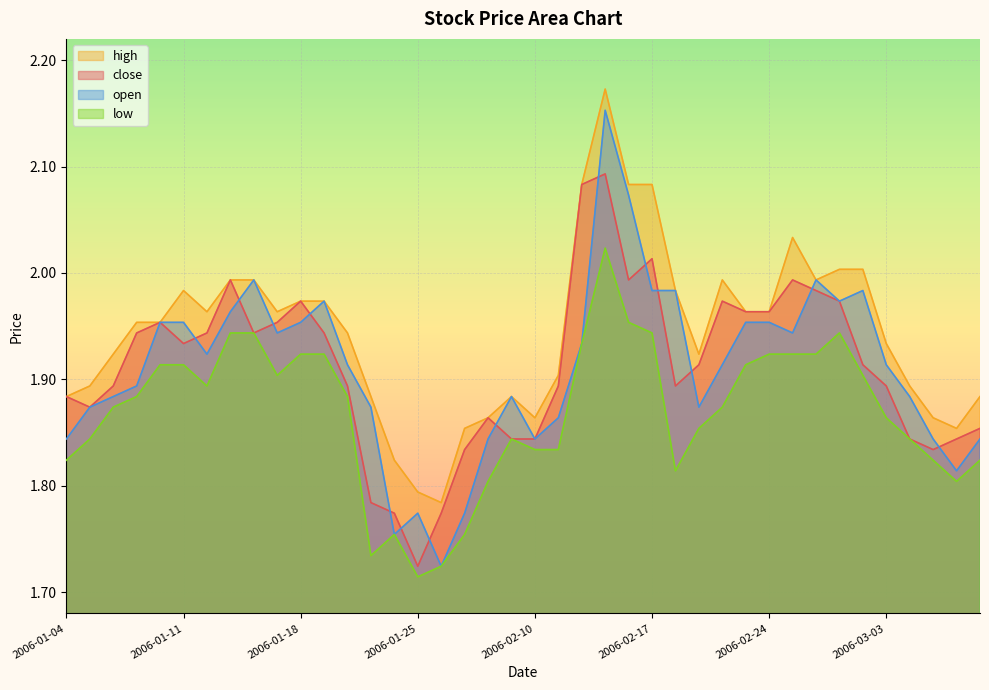

At 2006-03-01, list the series in order from smallest to largest.

low, close, open, high